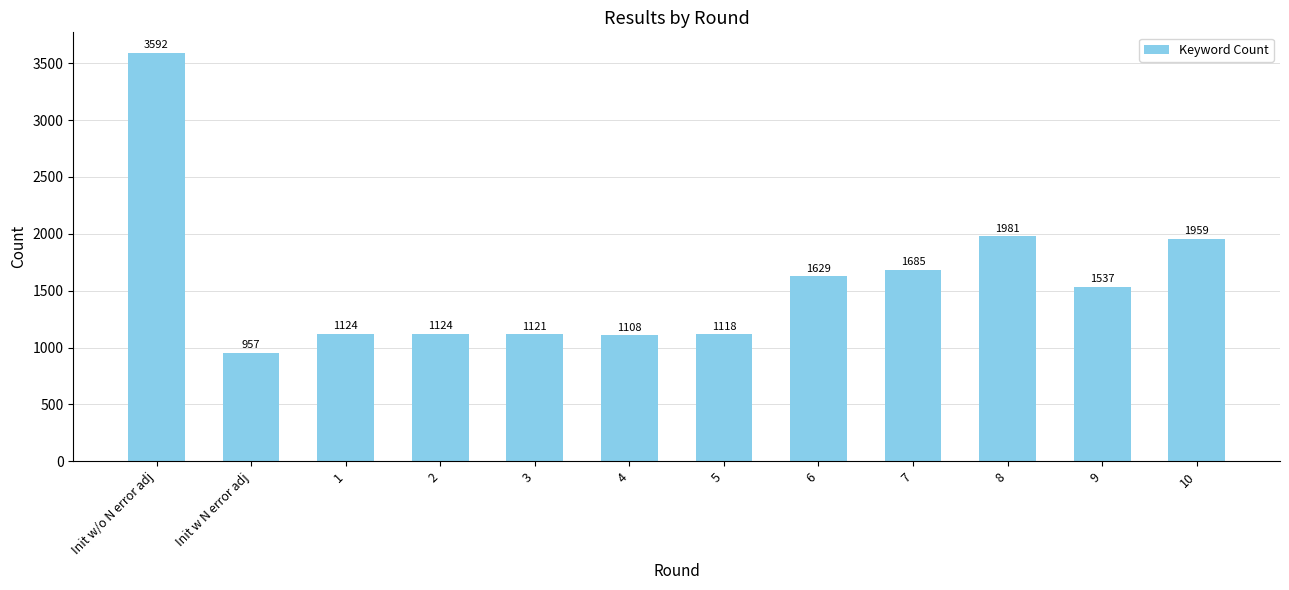

What is the label of the 11th bar from the left?

9